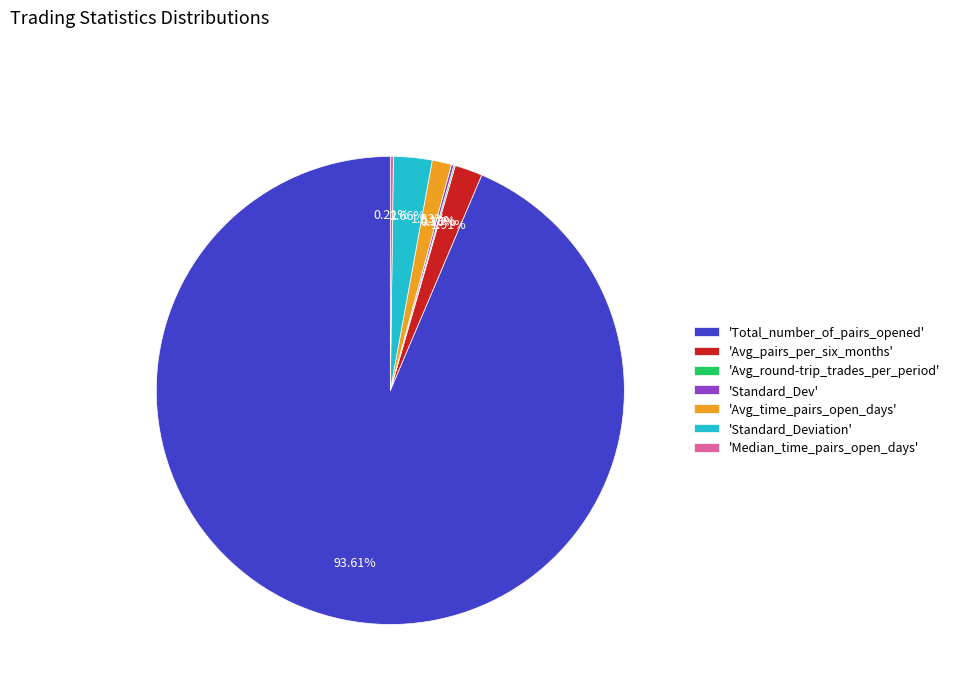

Between 'Standard_Deviation' and 'Avg_time_pairs_open_days', which is larger?

'Standard_Deviation'